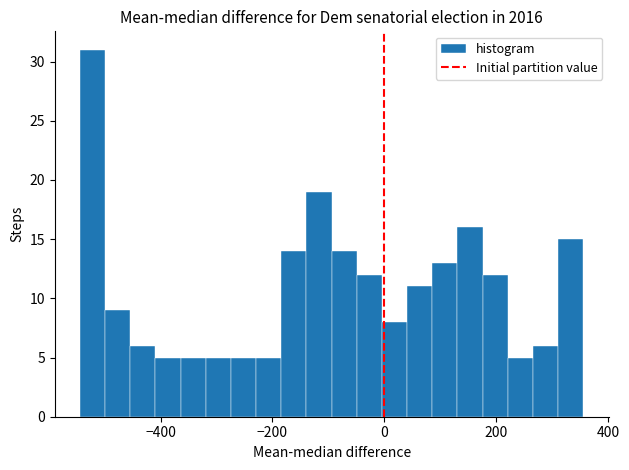

Around what value on the x-axis is the tallest bar? Give the approximate position of its centre, as read against the axis.

-520